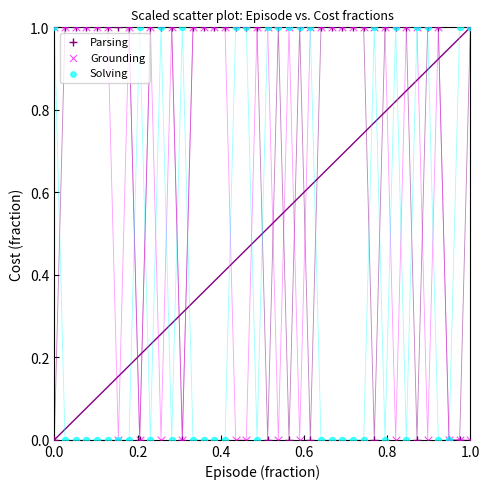

What are all the series names shown in the legend?

Parsing, Grounding, Solving